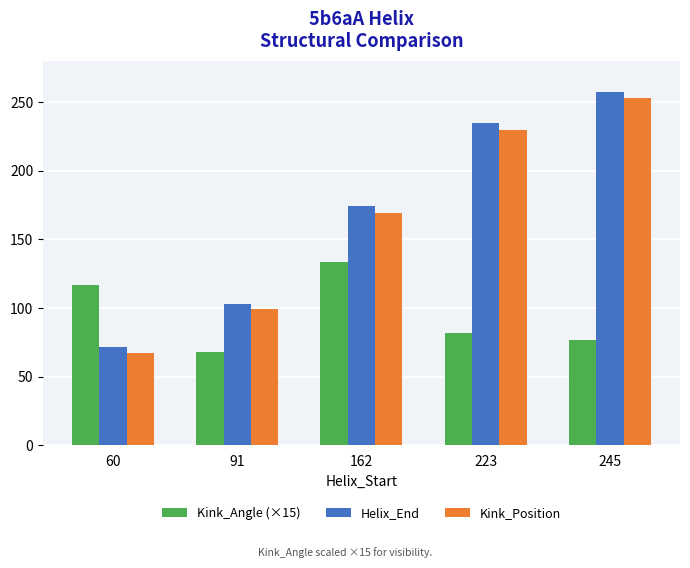

Reading right to left, transcribe all the data shown in this chart.

Kink_Angle (×15): 245=76.7	223=82.1	162=133.6	91=68.1	60=117.1
Helix_End: 245=257.0	223=235.0	162=174.0	91=103.0	60=72.0
Kink_Position: 245=253.0	223=230.0	162=169.0	91=99.0	60=67.0